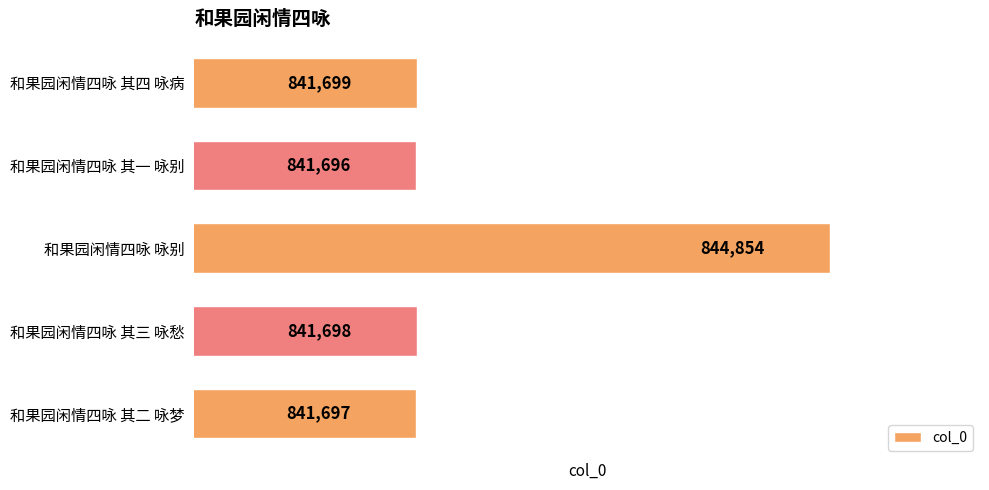

What value does the data have at 和果园闲情四咏 咏别, to the nearest 10?

844850